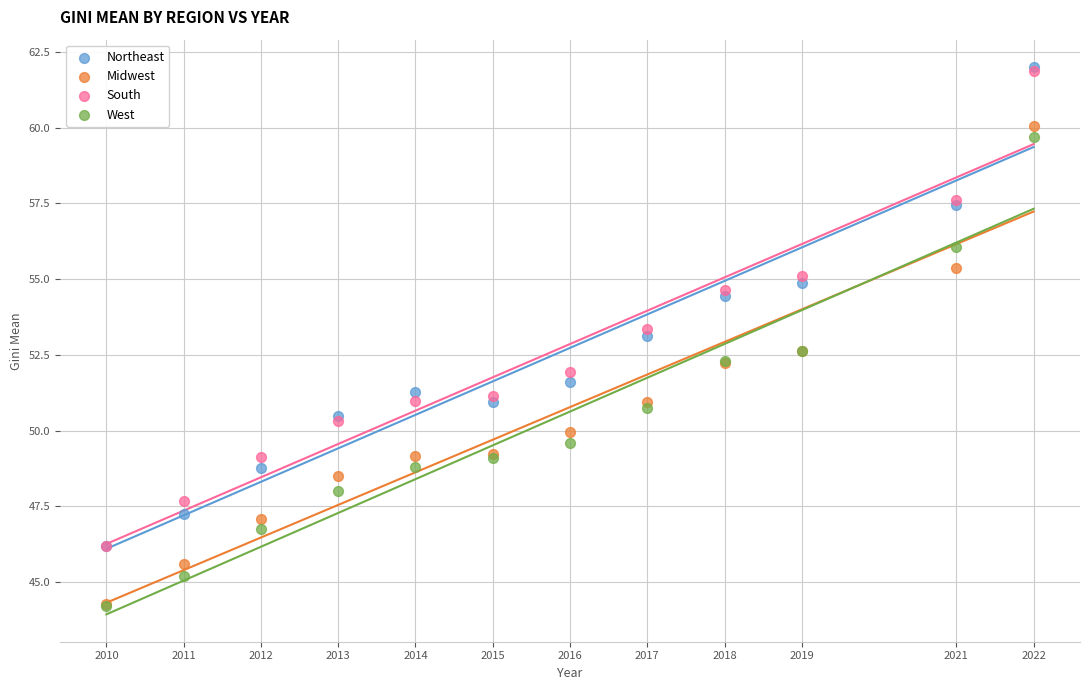

In the Northeast series, what Y value is closest to 54?

54.4